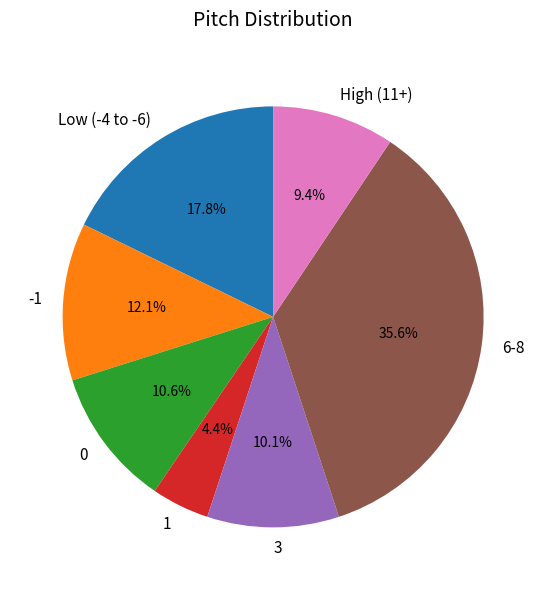

To the nearest percent, what percentage of the pie is 3?

10%